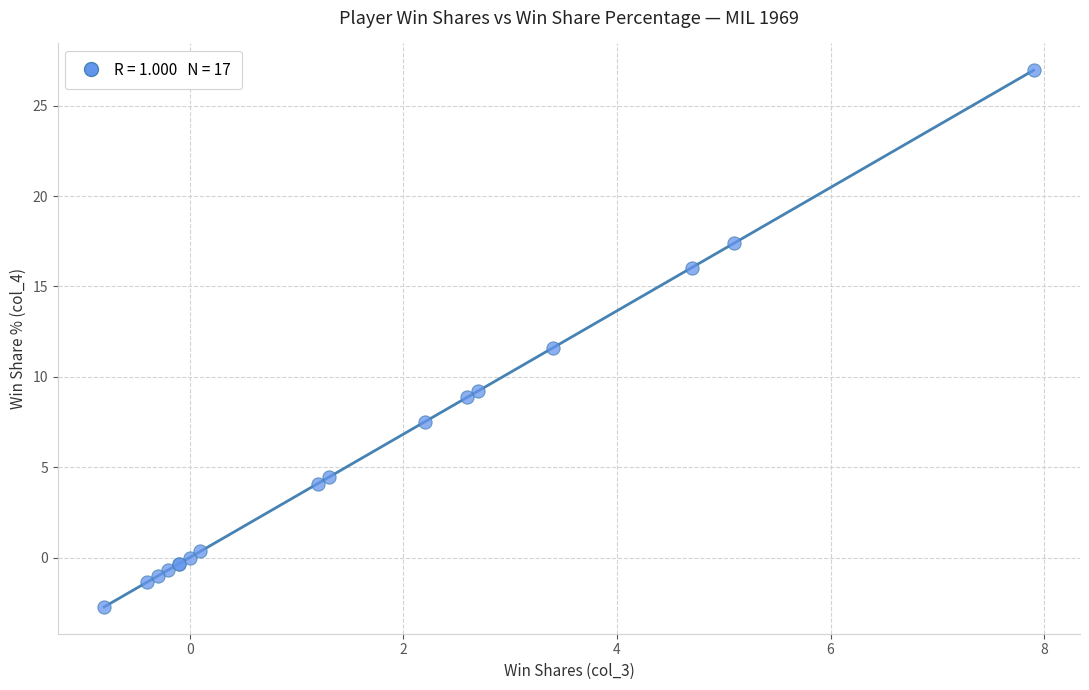

What Y value in the scatter plot is closest to 12?

11.6